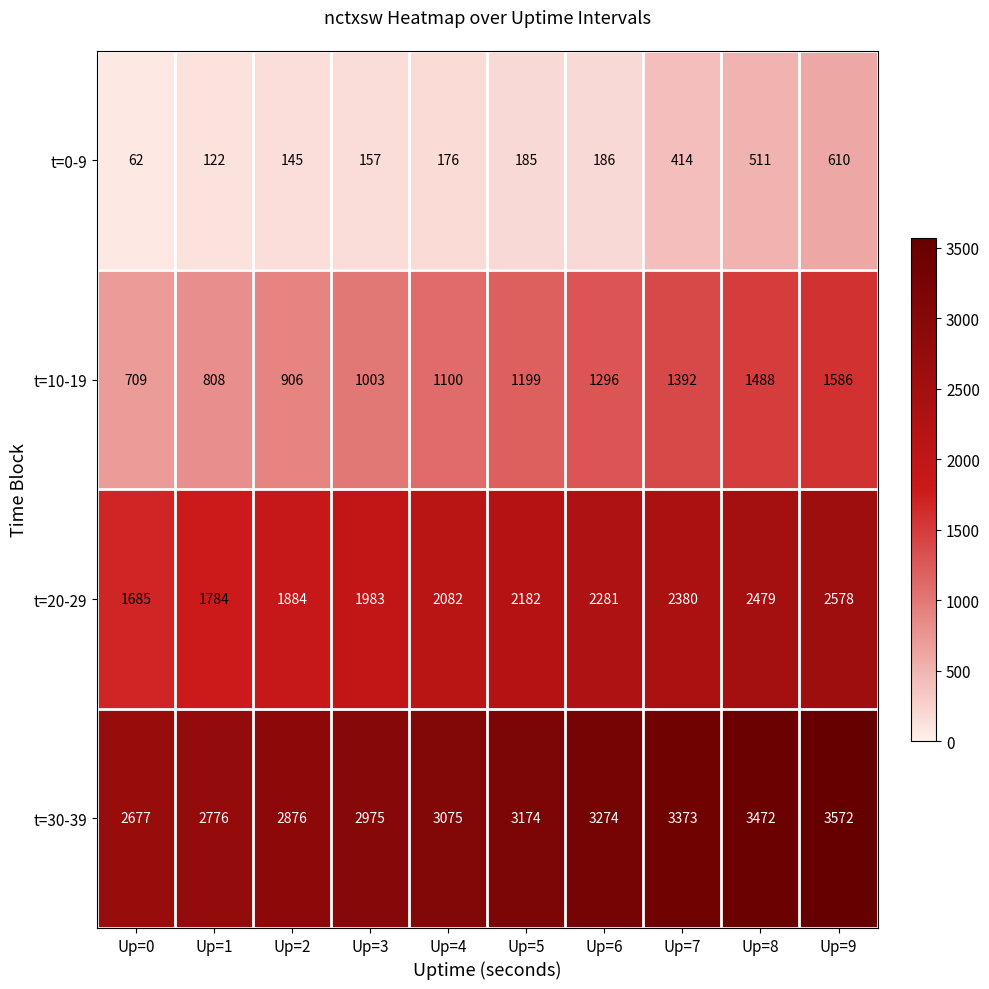

Which series changed the most between Up=5 and Up=9?

t=0-9